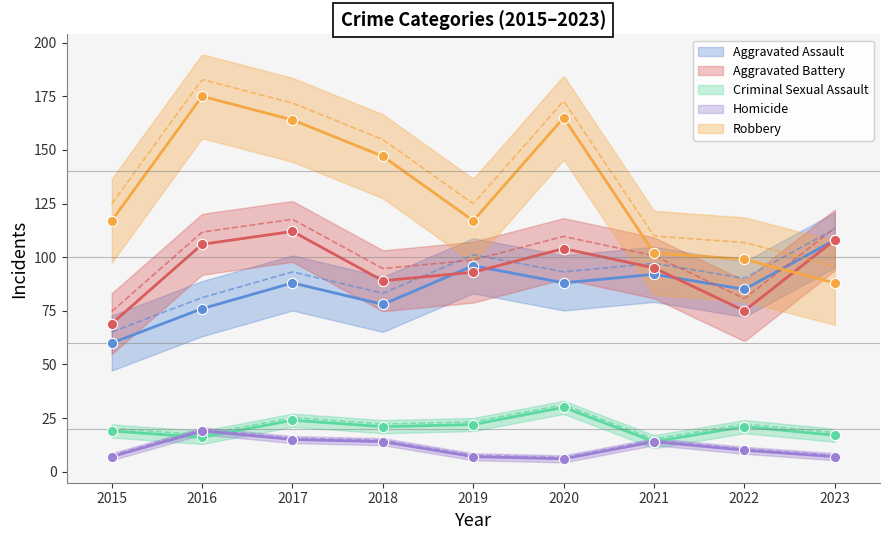

At how many categories does at least one series exceed 91?

9